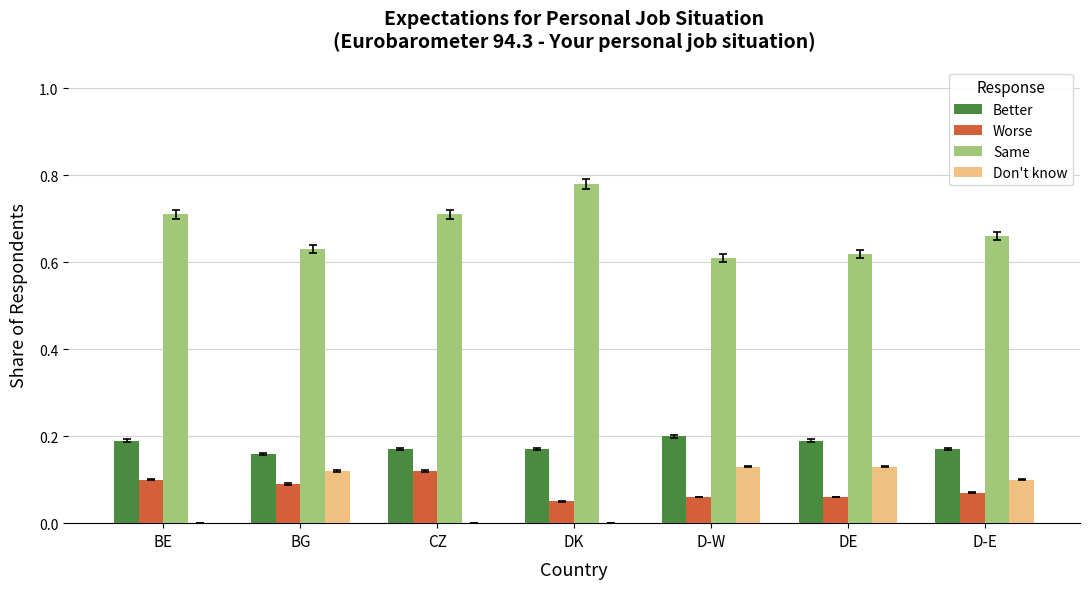

What is the sum of the Better values at BE and CZ?

0.4